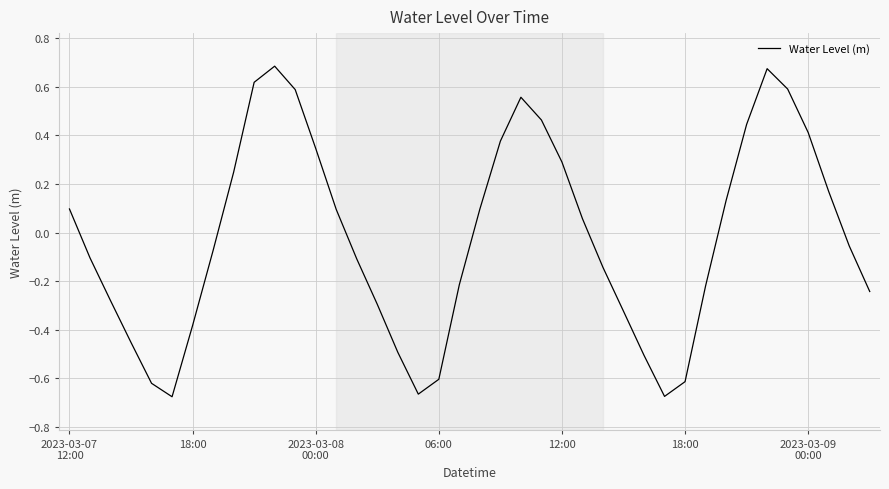

How many lines are shown in the chart?

1